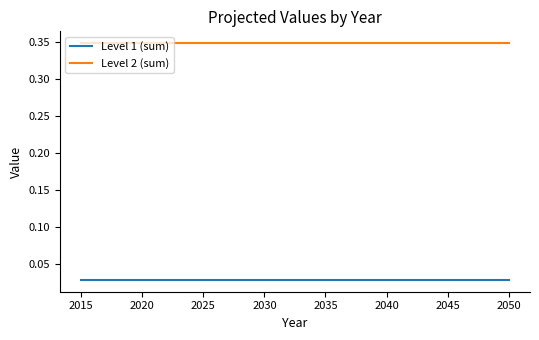

What is the total value across all series at 2025?

0.4